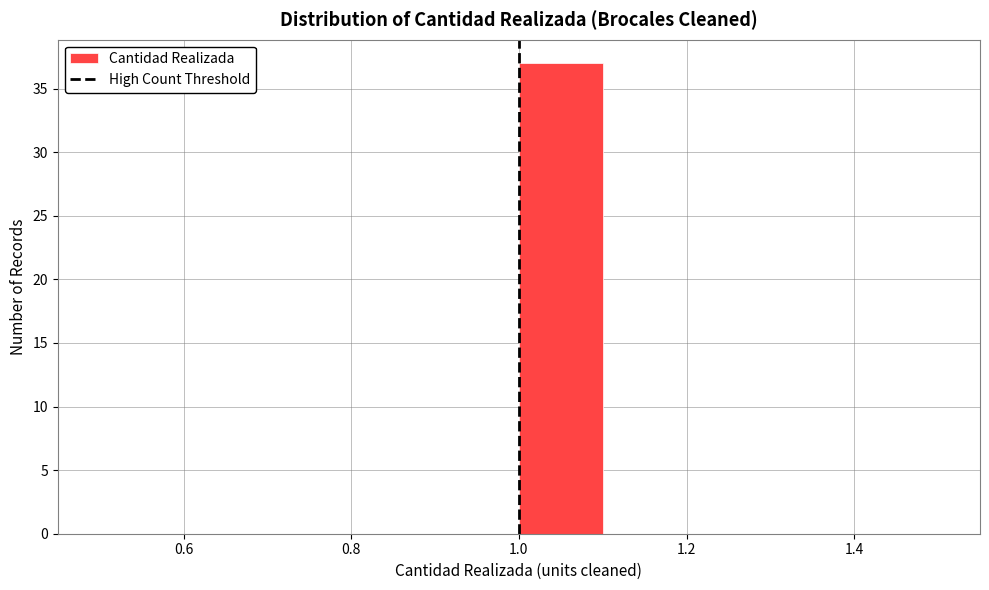

Over which range of the x-axis is the bar tallest?

1.0 to 1.1